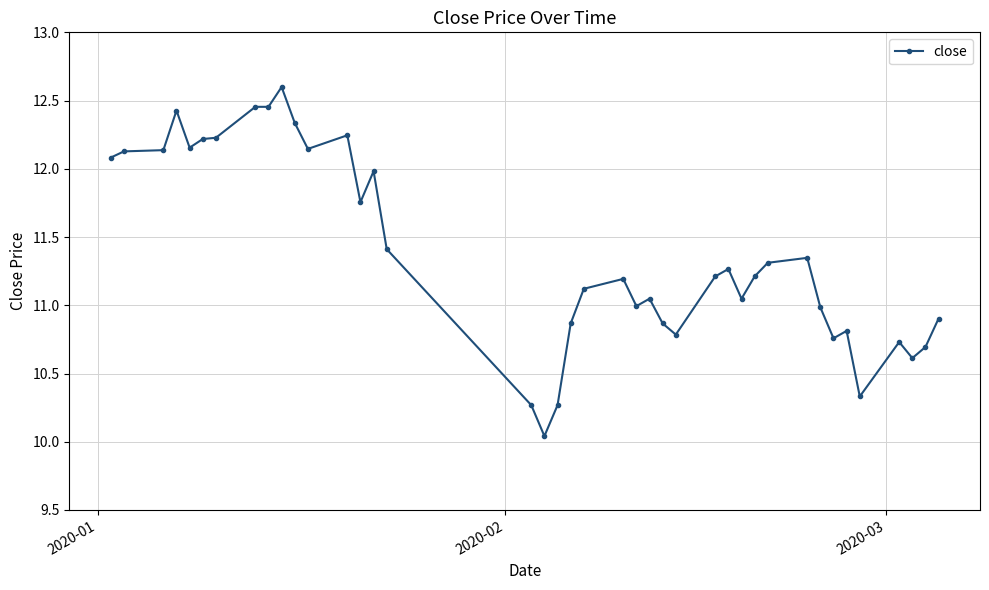

What is the greatest value displayed?

12.6